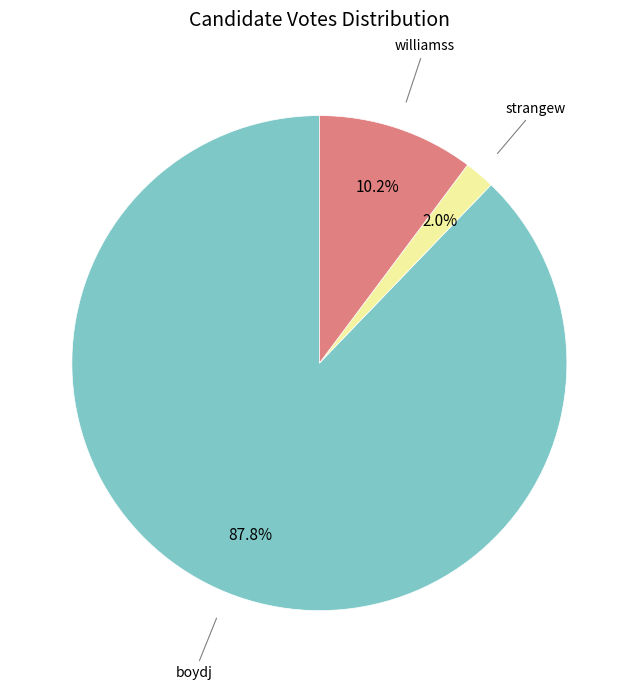

Is there any slice that represents more than half of the pie?

Yes